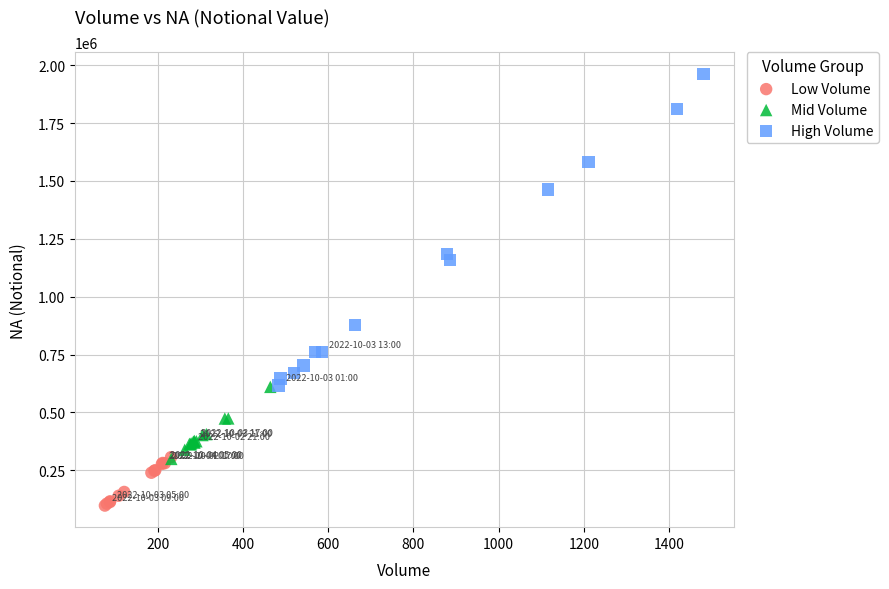

Which series contains the lowest Y value?

Low Volume